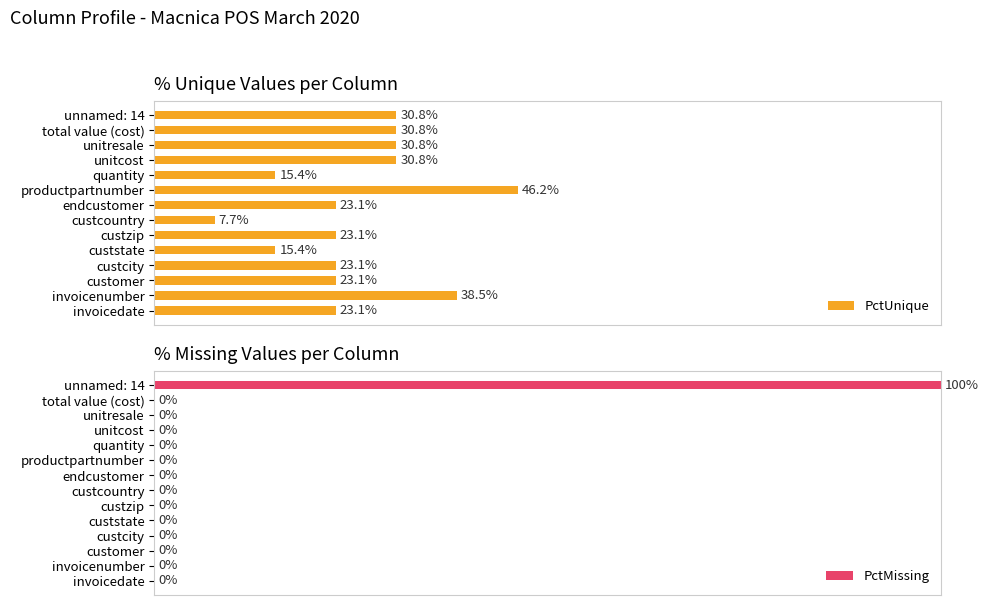

What is the difference between the maximum and minimum values in the PctUnique series?

38.5